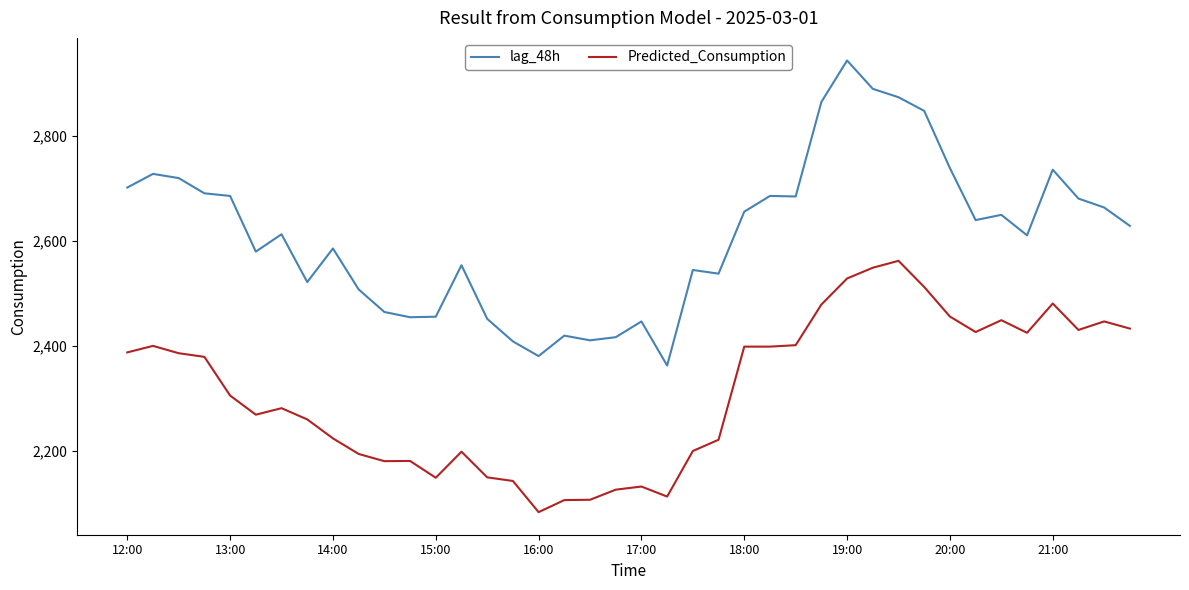

How many values in the lag_48h series are below 2629?

20